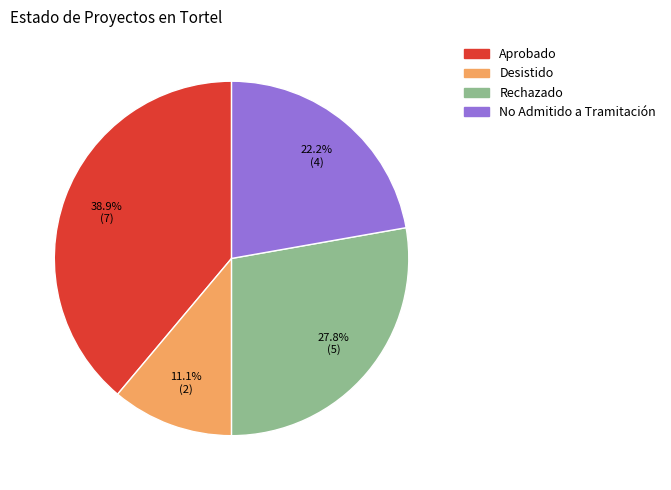

Approximately how many times larger is the value at Aprobado compared to Rechazado?

1.4